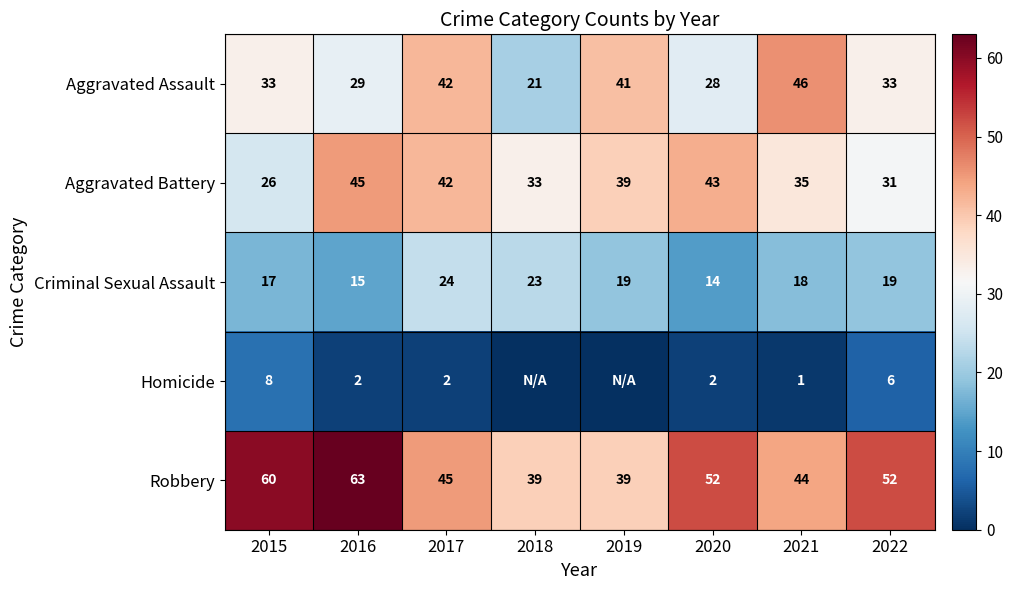

What is the spread (max minus min) of values at 2021?

45